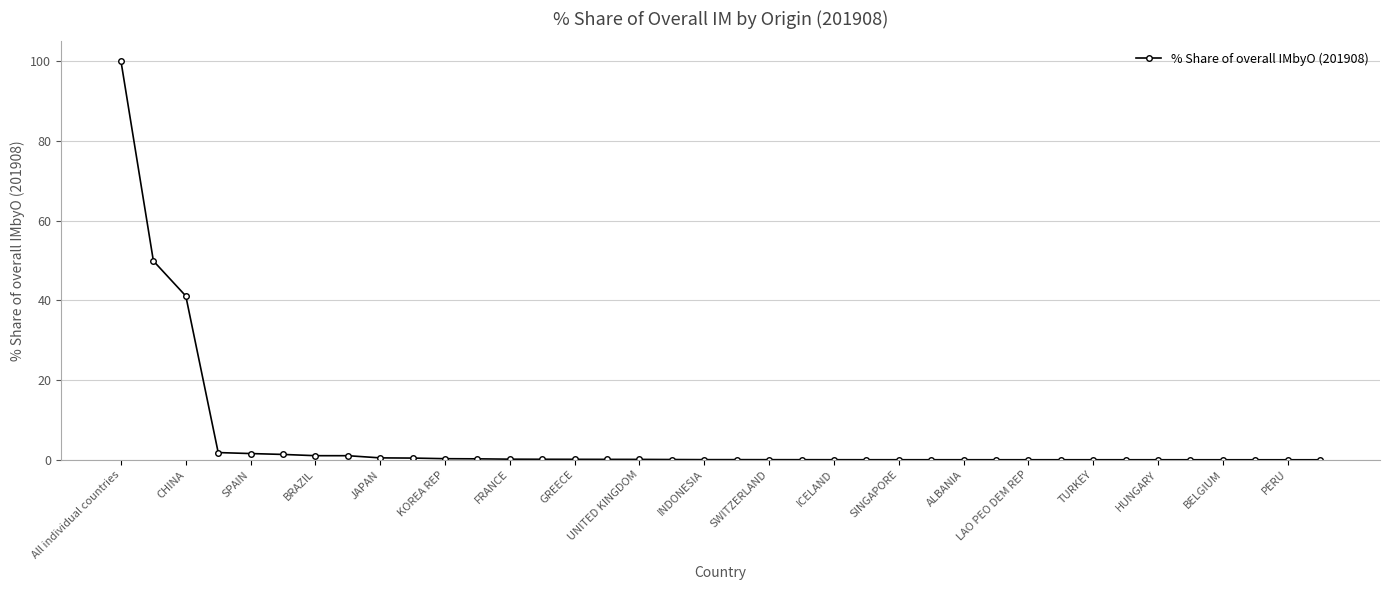

What is the maximum value shown in the chart?

100.0